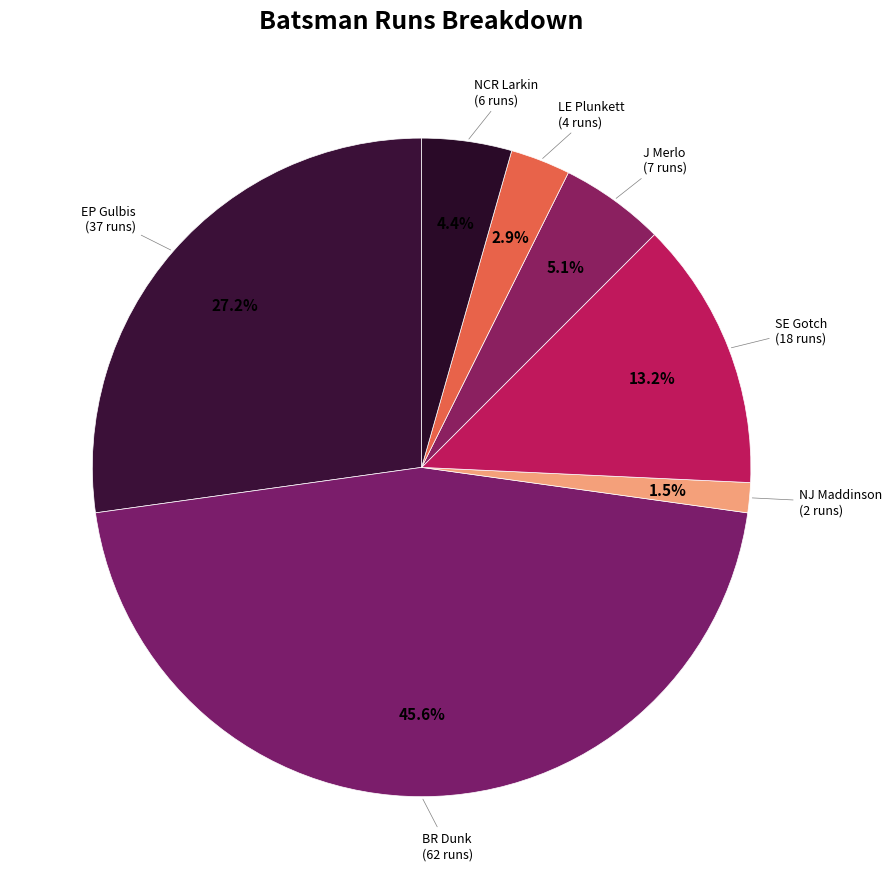

How many slices are in this pie chart?

7